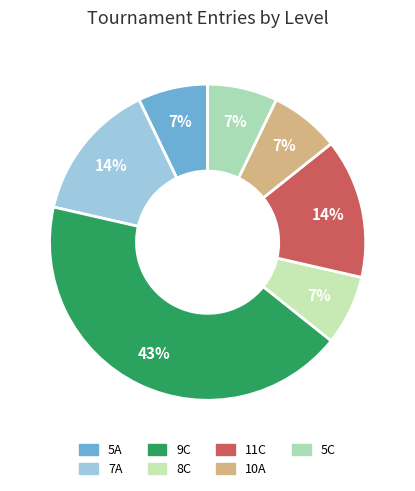

To the nearest percent, what is the difference between the largest and smallest slice percentages?

36%